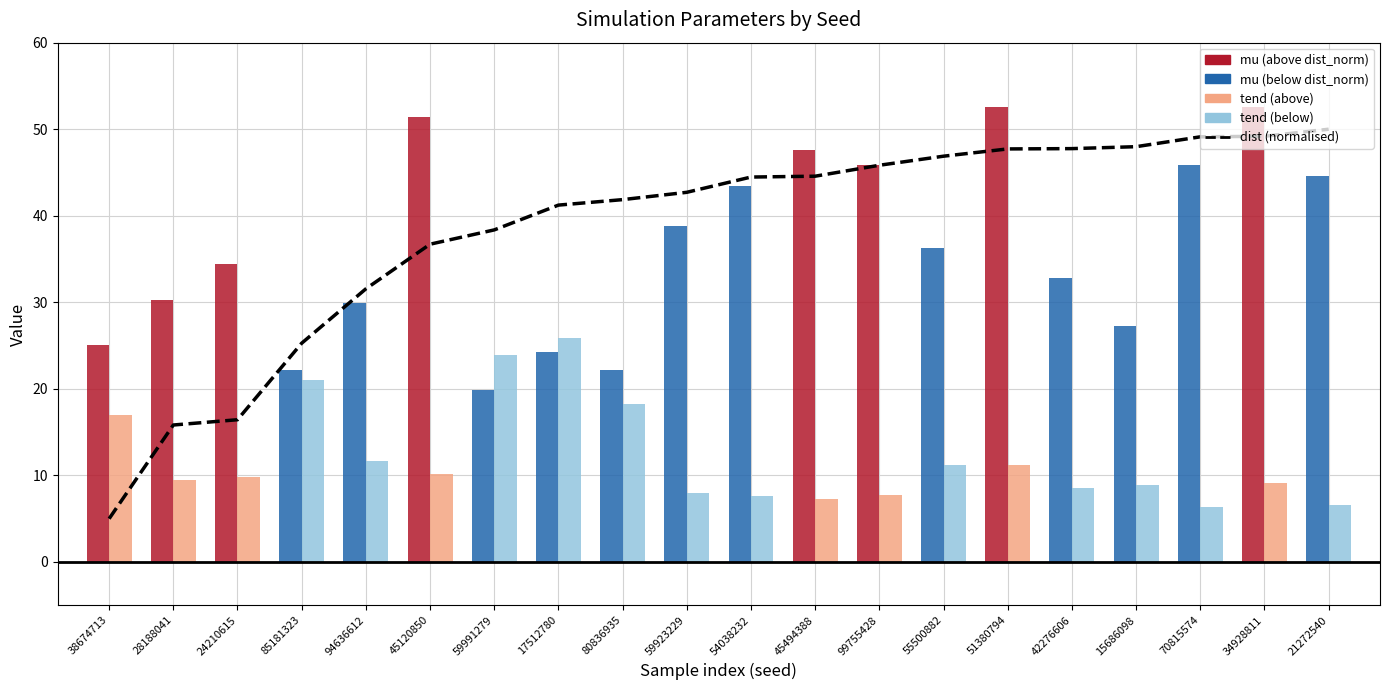

List the labels in order of value, largest first.

21272540, 34928811, 70815574, 15686098, 42276606, 51380794, 55500882, 99755428, 45494388, 54038232, 59923229, 80836935, 17512780, 59991279, 45120850, 94636612, 85181323, 24210615, 28188041, 38674713